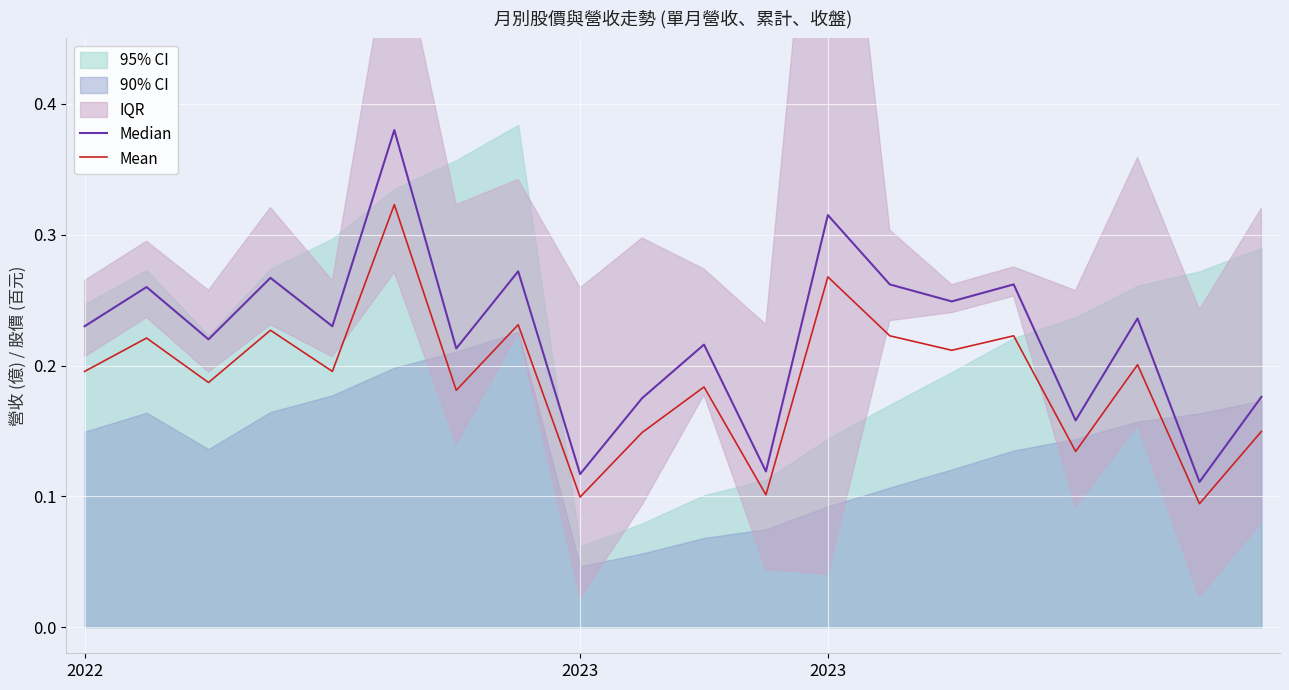

What is the maximum value for Median?

0.4